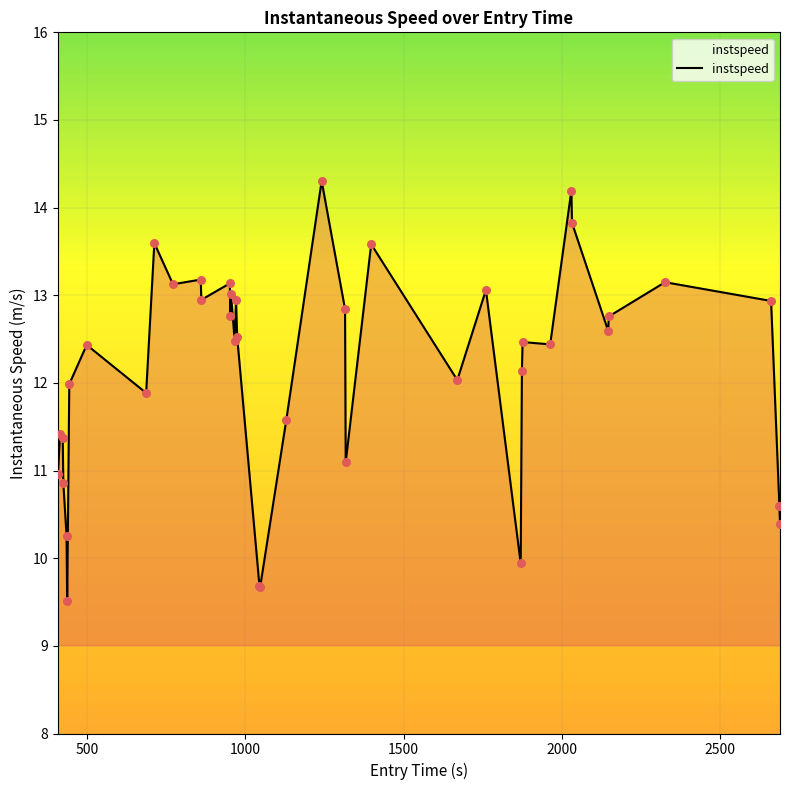

What is the minimum value shown in the chart?

9.5